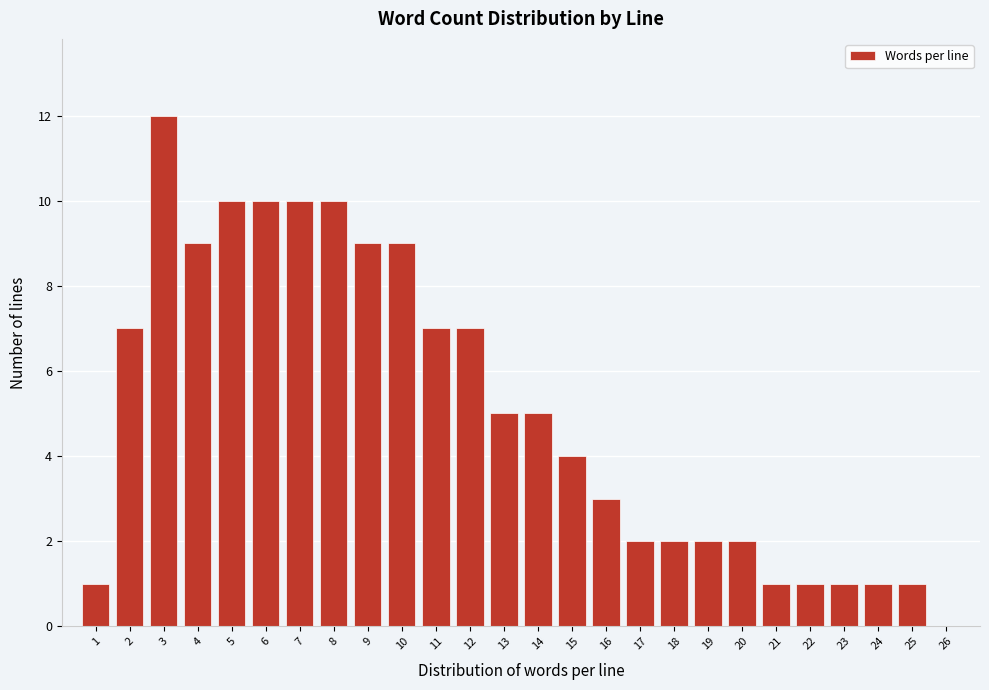

Reading left to right, transcribe all the data shown in this chart.

1=1	2=7	3=12	4=9	5=10	6=10	7=10	8=10	9=9	10=9	11=7	12=7	13=5	14=5	15=4	16=3	17=2	18=2	19=2	20=2	21=1	22=1	23=1	24=1	25=1	26=0